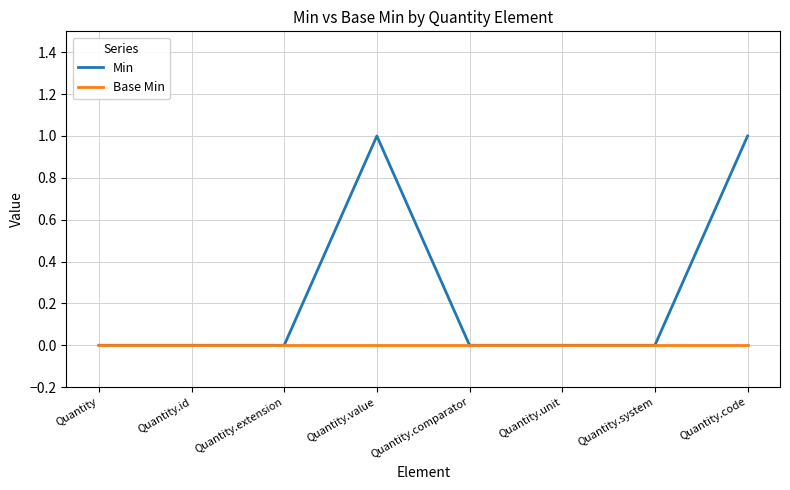

List the series in order of their peak value, lowest first.

Base Min, Min